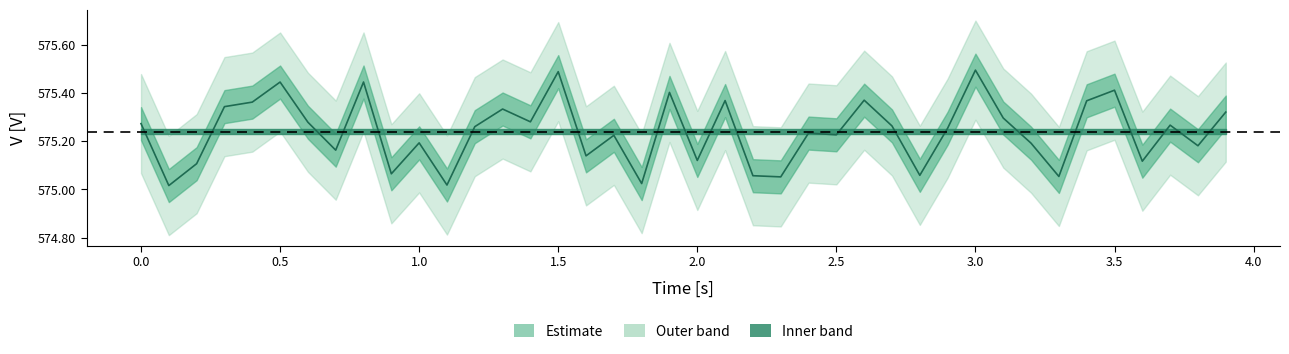

What is the minimum value shown in the chart?

575.0